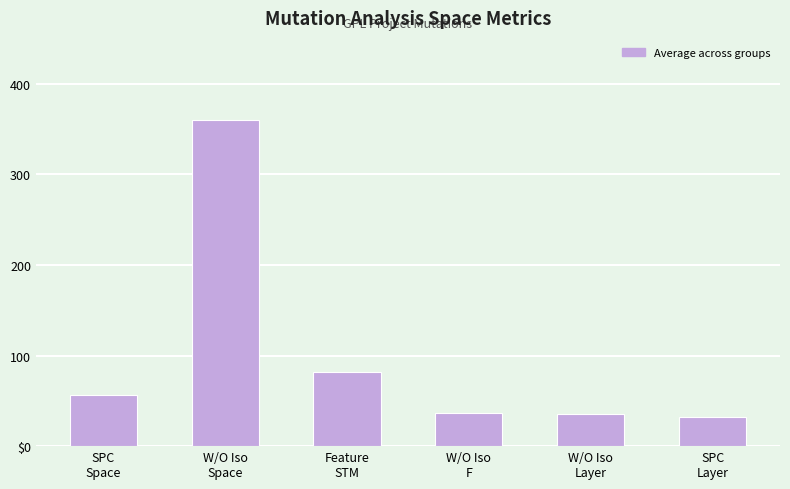

Which category has the highest value across all series?

W/O Iso
Space